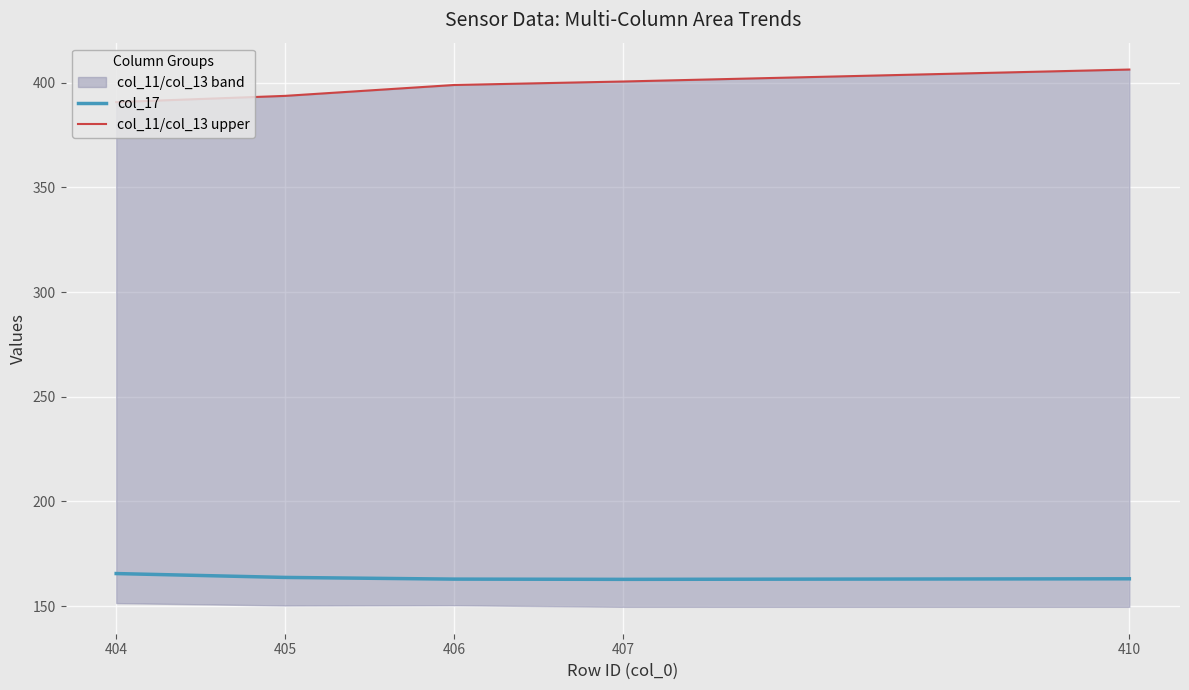

Reading right to left, extract all data points from this chart.

col_17: 410=163.1	407=162.8	406=162.9	405=163.7	404=165.6
col_11/col_13 upper: 410=406.3	407=400.6	406=399.0	405=393.8	404=390.8